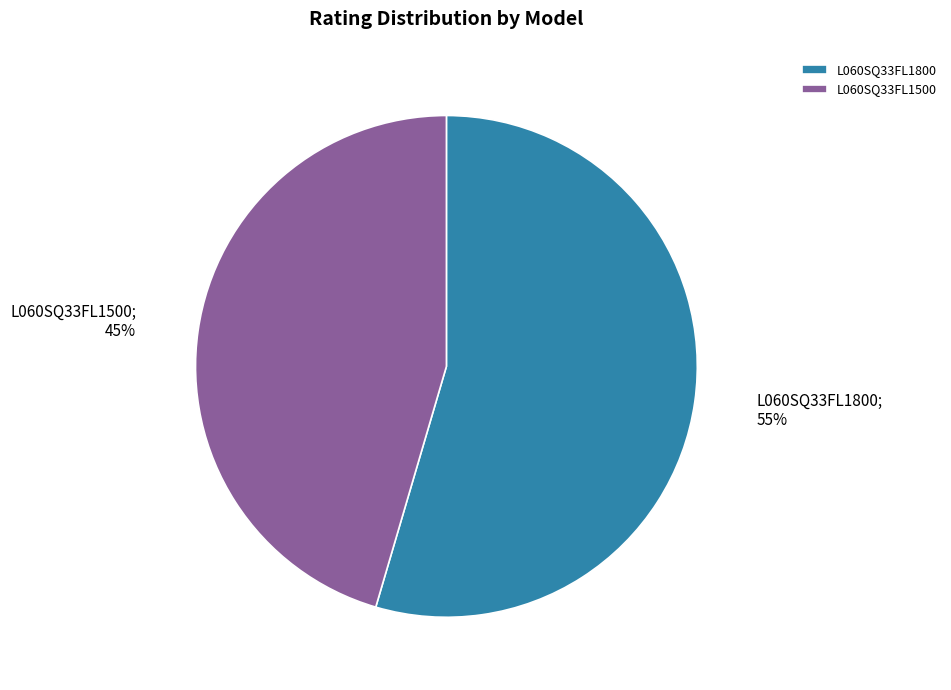

What is the ratio of the value at L060SQ33FL1500 to the value at L060SQ33FL1800?

0.8